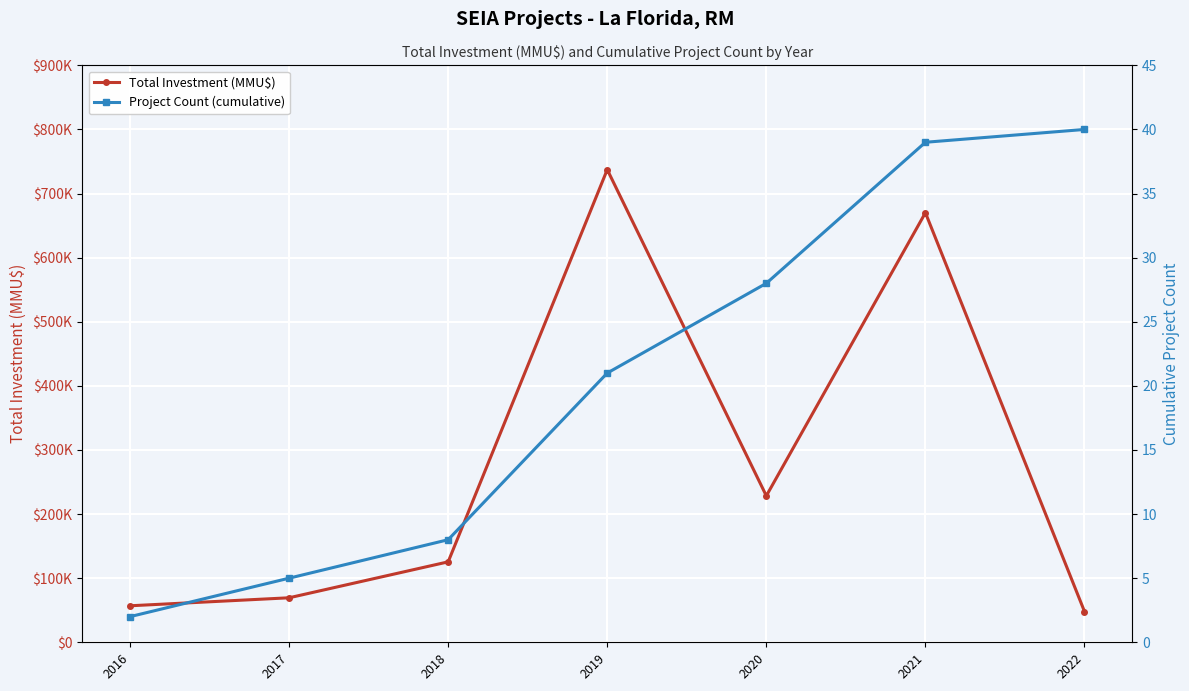

What is the difference between the highest and lowest values at 2016?

56940